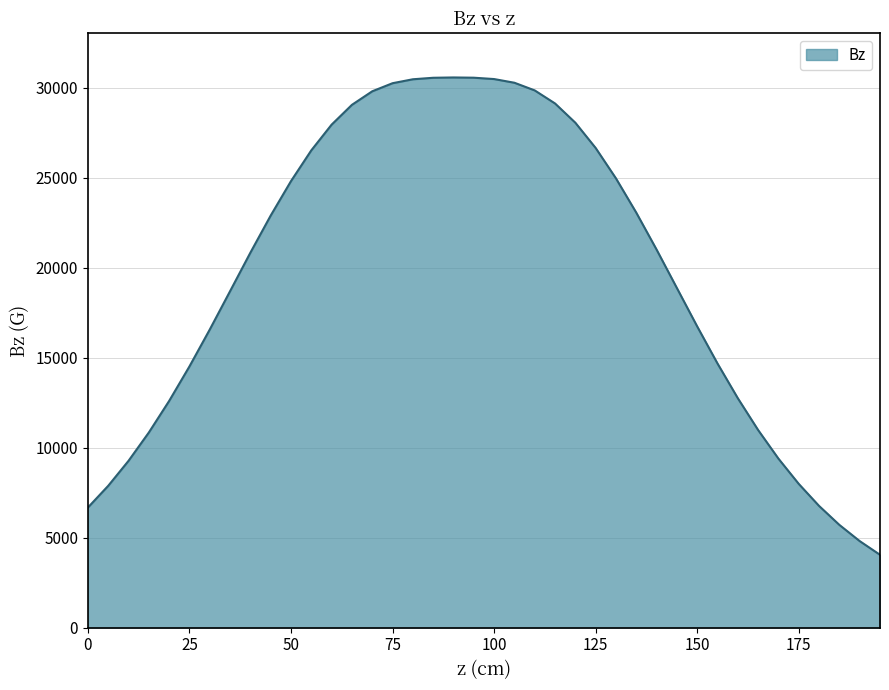

What is the smallest value displayed?

4044.7